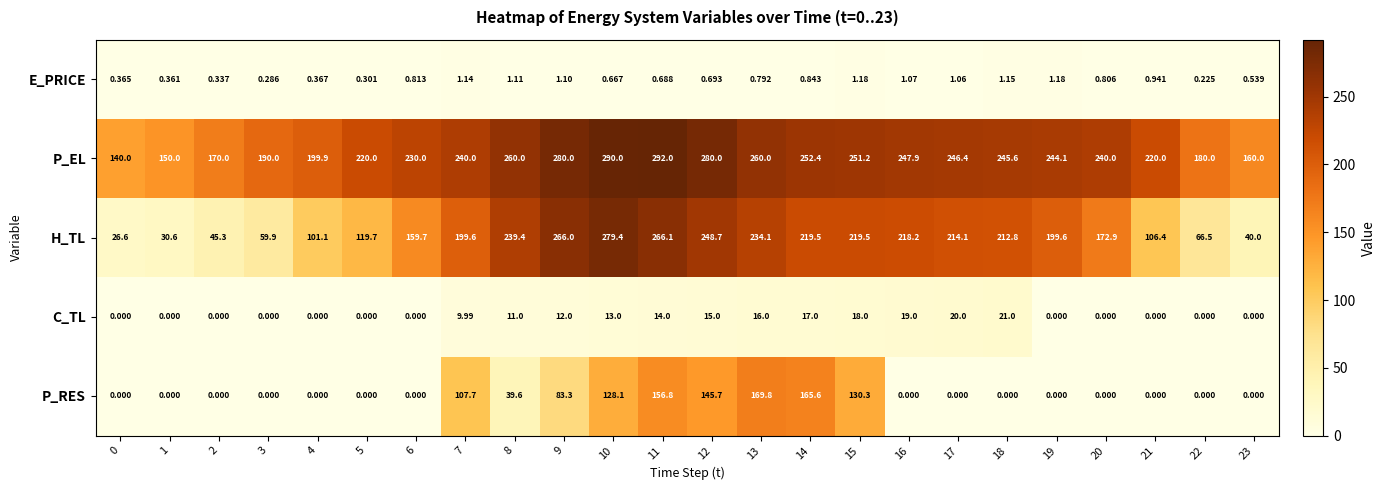

Is the value of C_TL at 11 greater than the value of H_TL at 2?

No